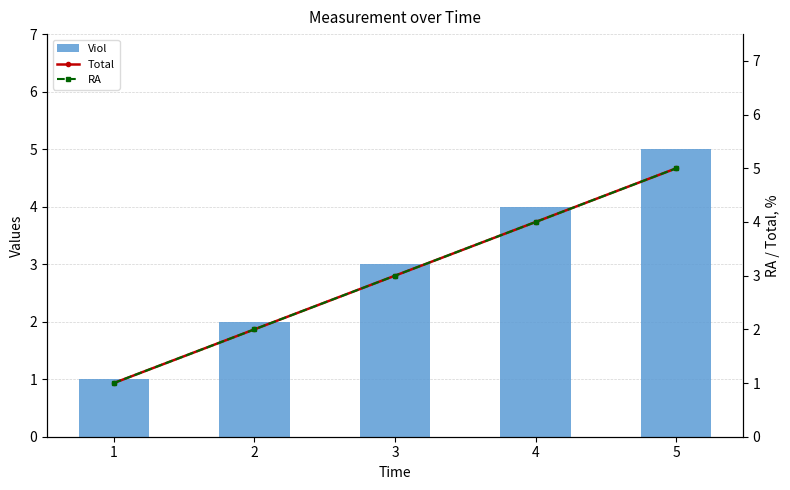

Where is Viol nearest to the value 3?

3